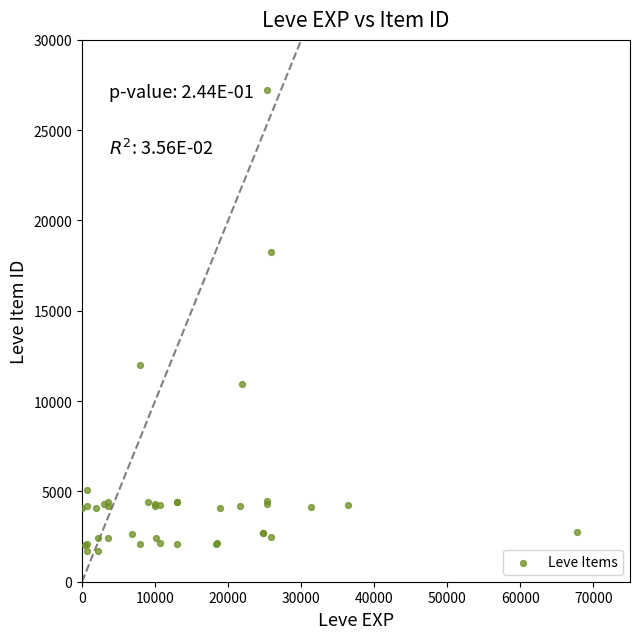

What Y value in the scatter plot is closest to 14448?

12018